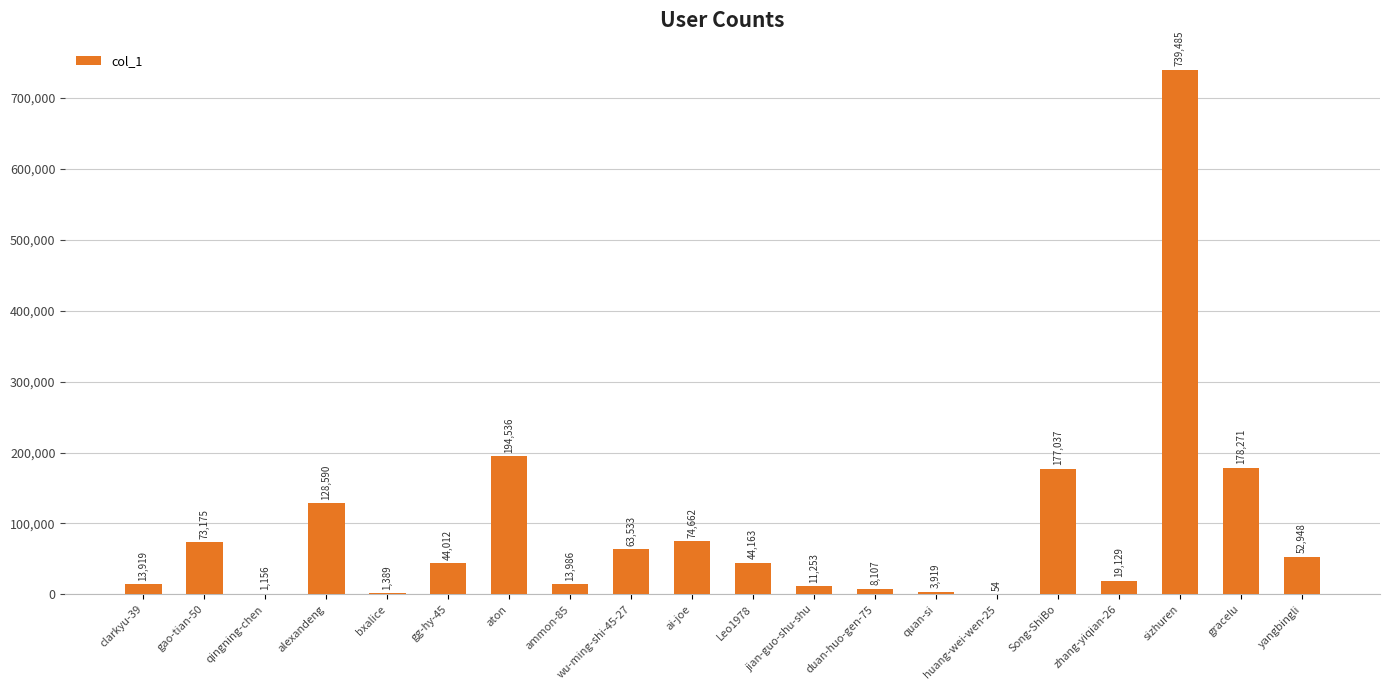

What is the maximum value shown in the chart?

739485